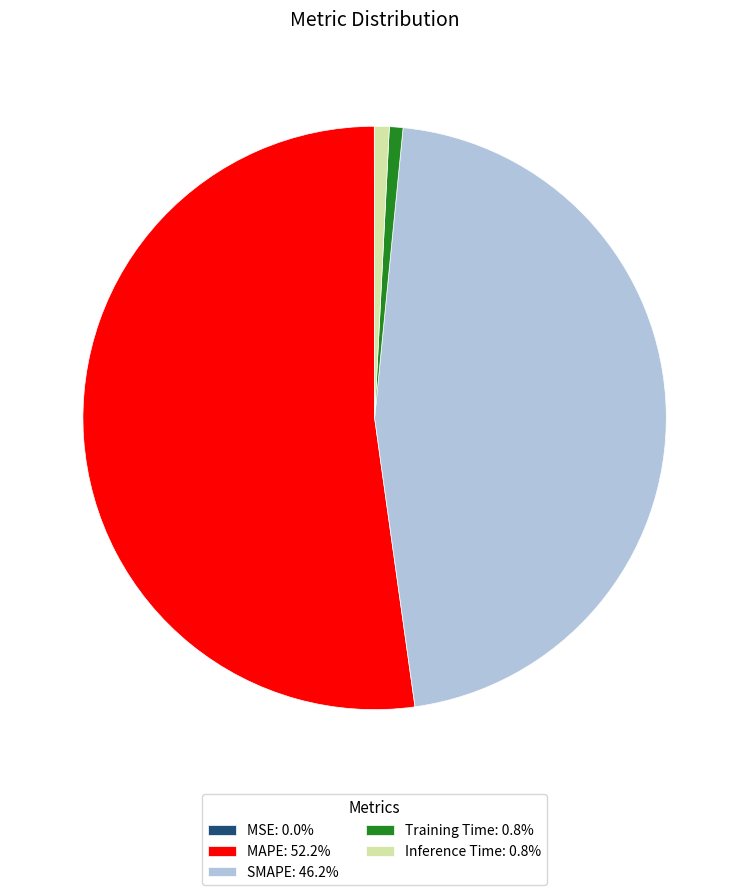

Does any single category account for the majority?

Yes